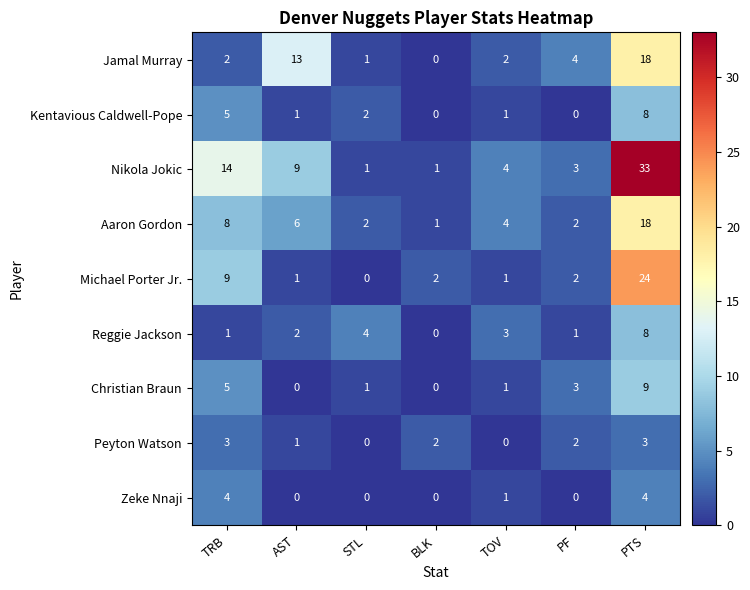

Where is Zeke Nnaji nearest to the value 2?

TOV